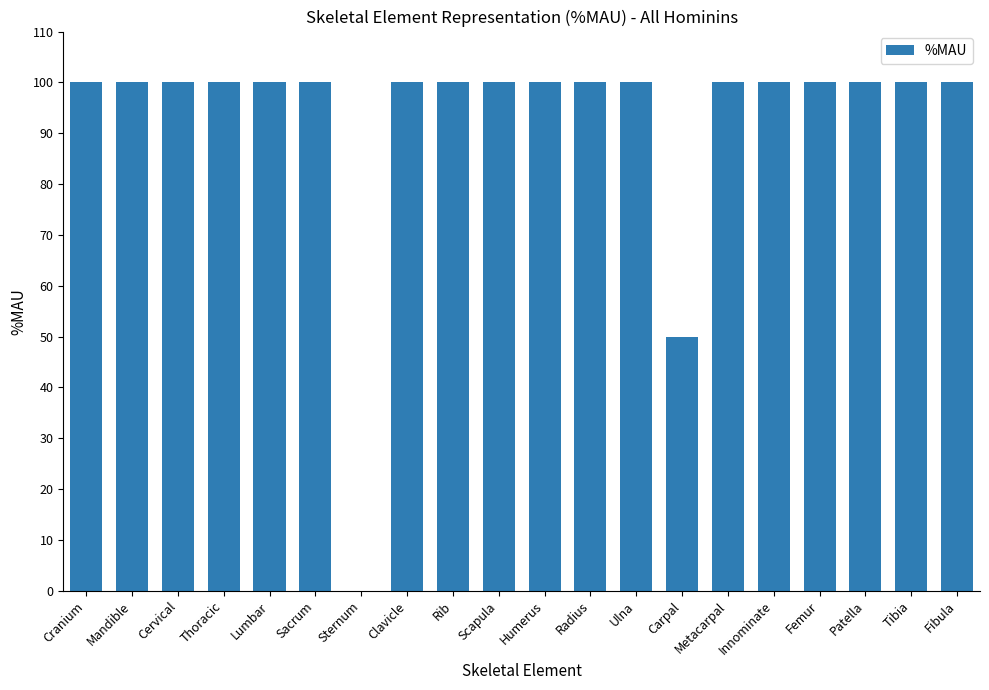

Reading right to left, extract all data points from this chart.

Fibula=100	Tibia=100	Patella=100	Femur=100	Innominate=100	Metacarpal=100	Carpal=50	Ulna=100	Radius=100	Humerus=100	Scapula=100	Rib=100	Clavicle=100	Sternum=0	Sacrum=100	Lumbar=100	Thoracic=100	Cervical=100	Mandible=100	Cranium=100